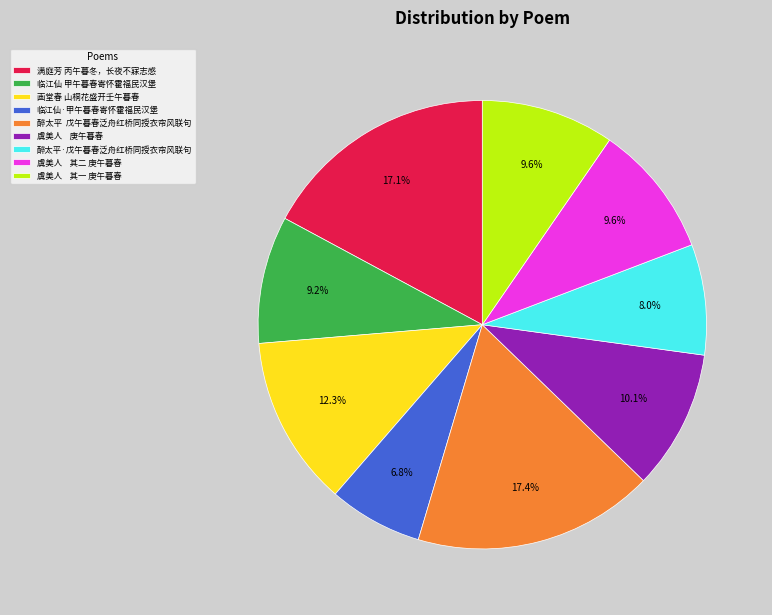

What percentage is NOT represented by 醉太平·戊午暮春泛舟红桥同授衣帘风联句?

92.0%